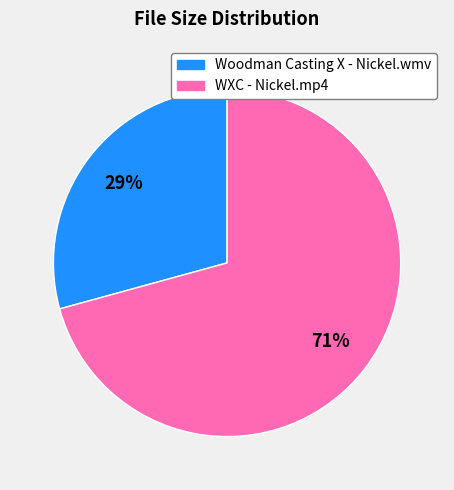

How many segments does this pie chart have?

2